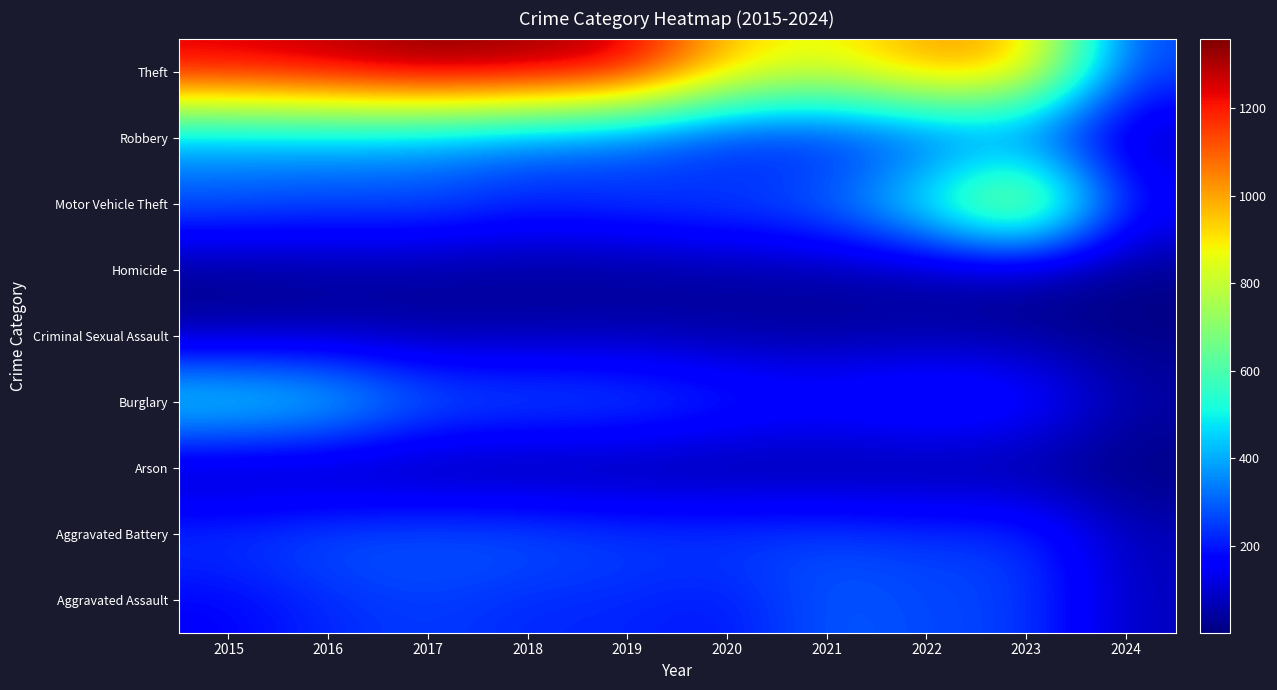

How many distinct data groups are displayed?

9